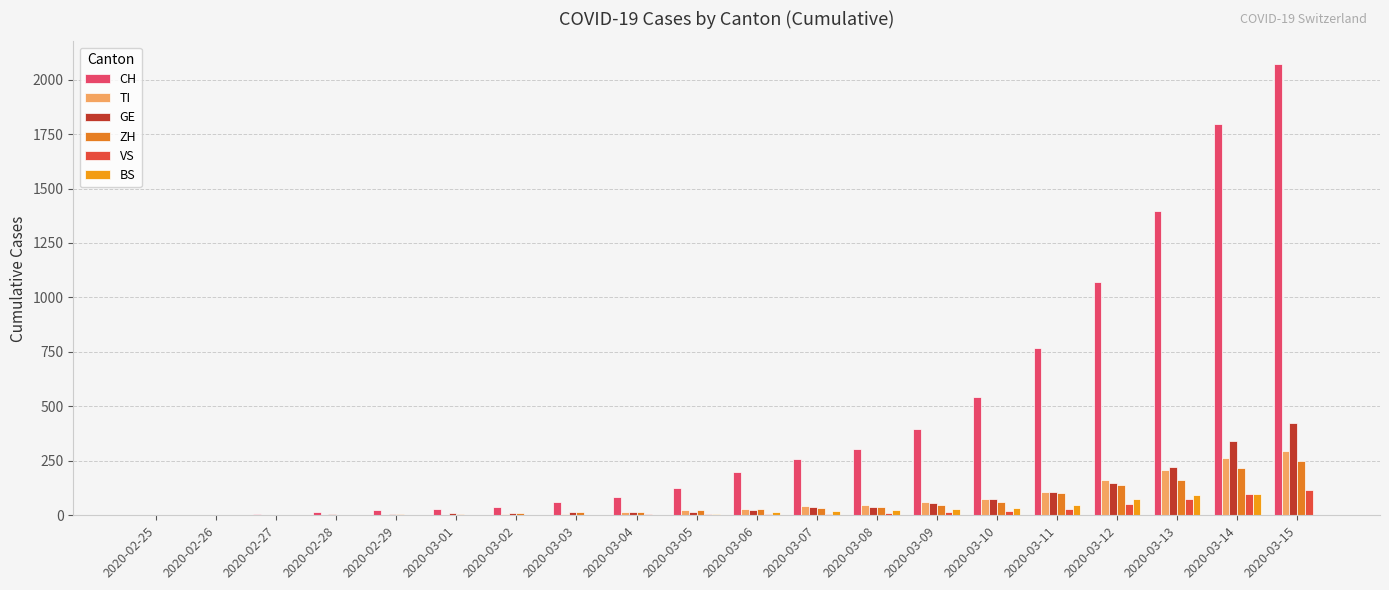

Rank the categories by BS value from highest to lowest.

2020-03-14, 2020-03-13, 2020-03-12, 2020-03-11, 2020-03-10, 2020-03-09, 2020-03-08, 2020-03-07, 2020-03-06, 2020-03-05, 2020-03-03, 2020-03-04, 2020-02-26, 2020-02-27, 2020-02-28, 2020-02-29, 2020-03-01, 2020-03-02, 2020-02-25, 2020-03-15